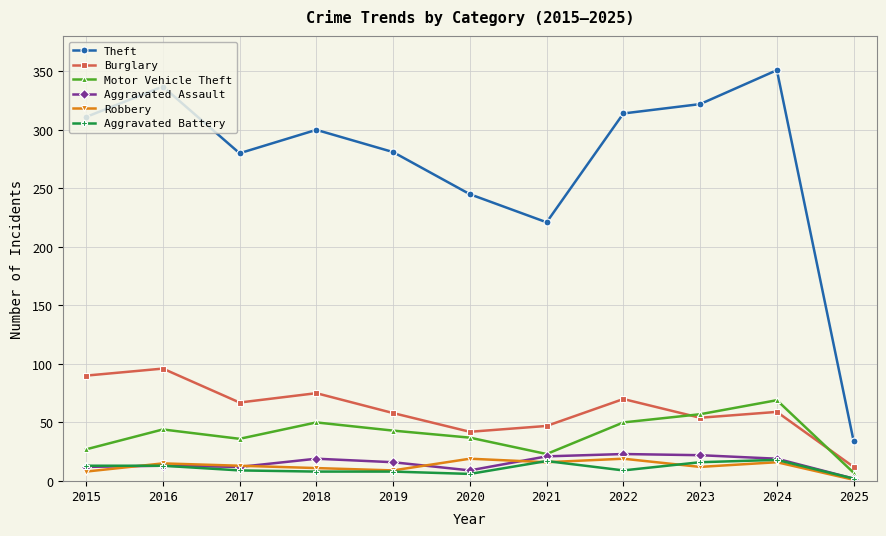

Which series has the largest total across all categories?

Theft